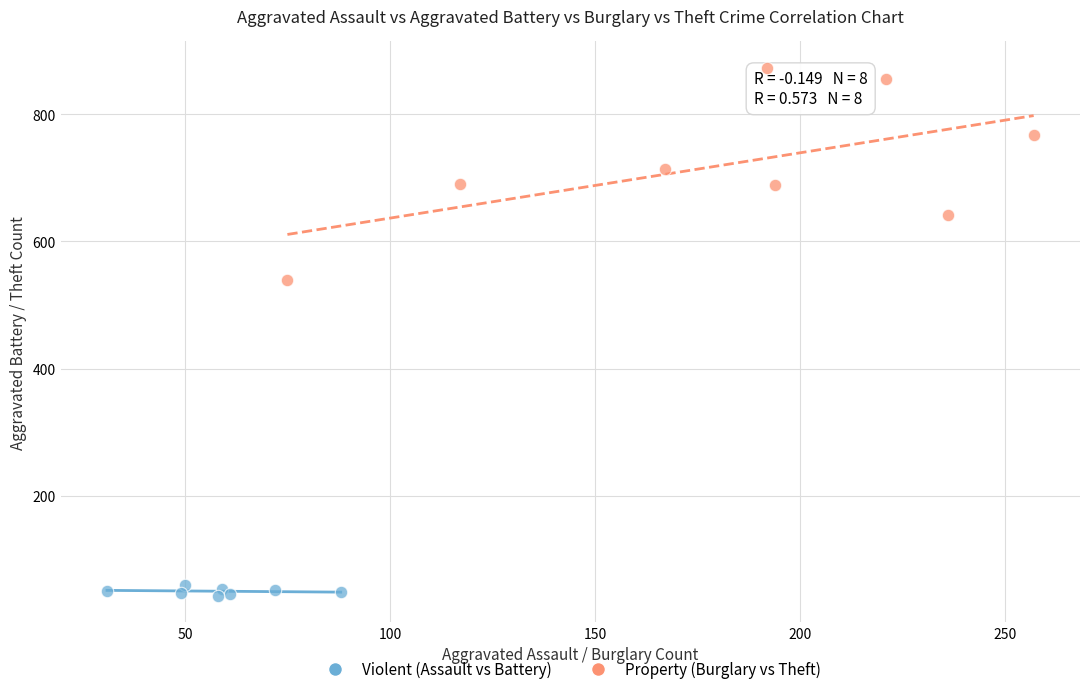

Which series reaches the minimum Y coordinate?

Violent (Assault vs Battery)